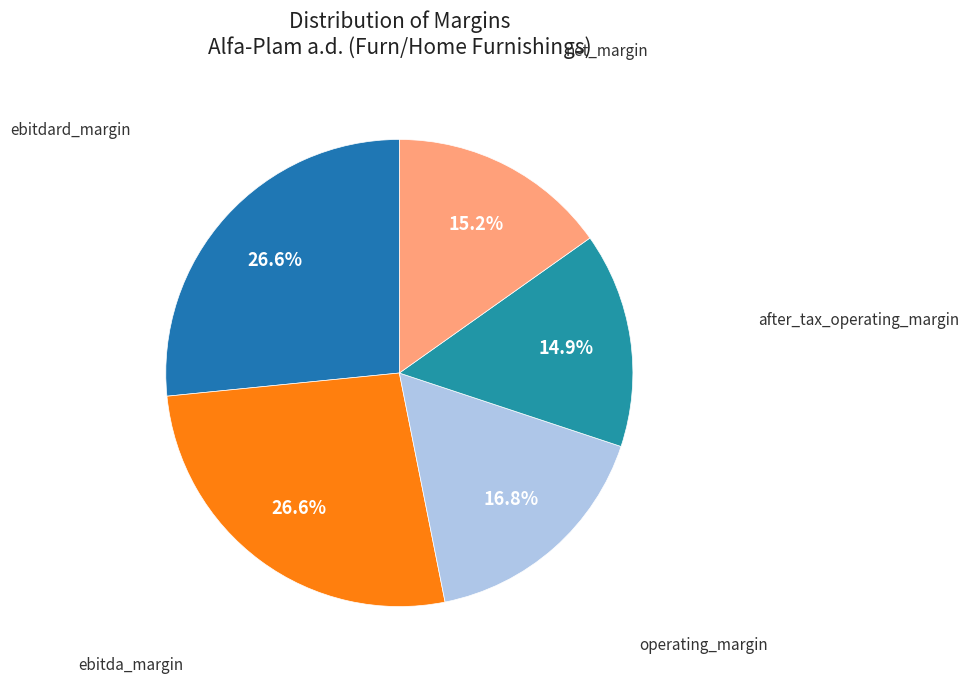

Is there a majority slice in this chart?

No